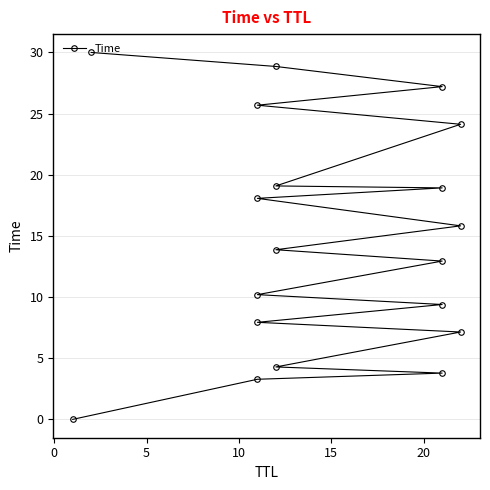

What is the average value?

14.8